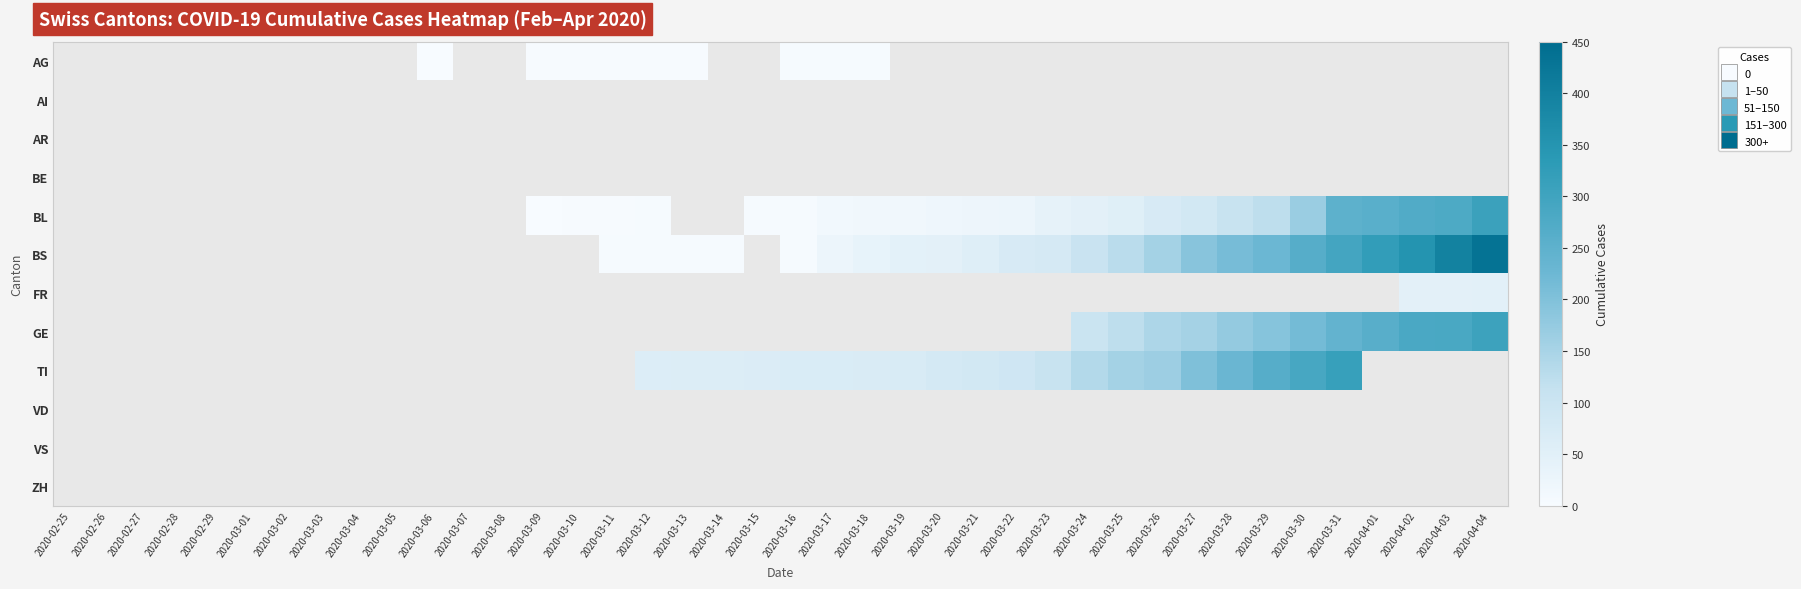

The BS series shows 142.6 at 2020-04-02. True or false?

False